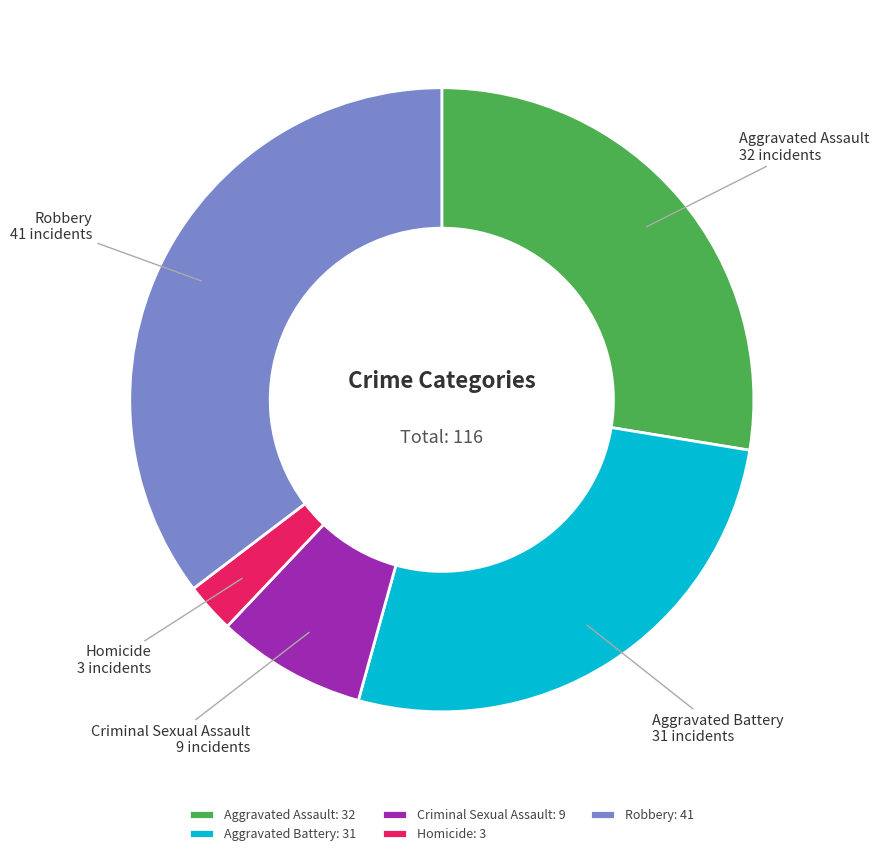

Which has a higher value, Aggravated Battery or Homicide?

Aggravated Battery